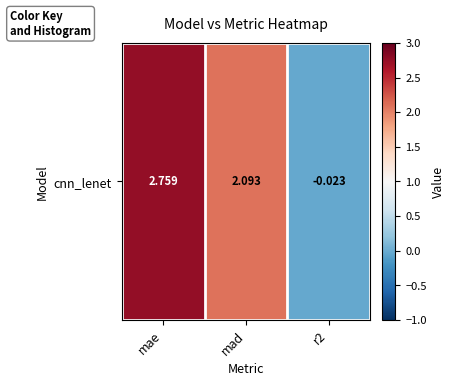

What is the greatest value displayed?

2.8